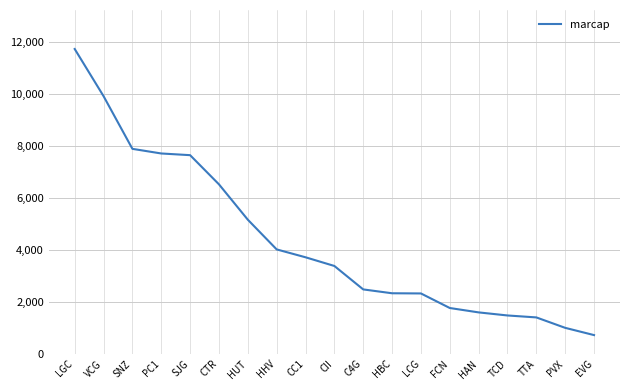

Where is the data nearest to the value 6223?

CTR